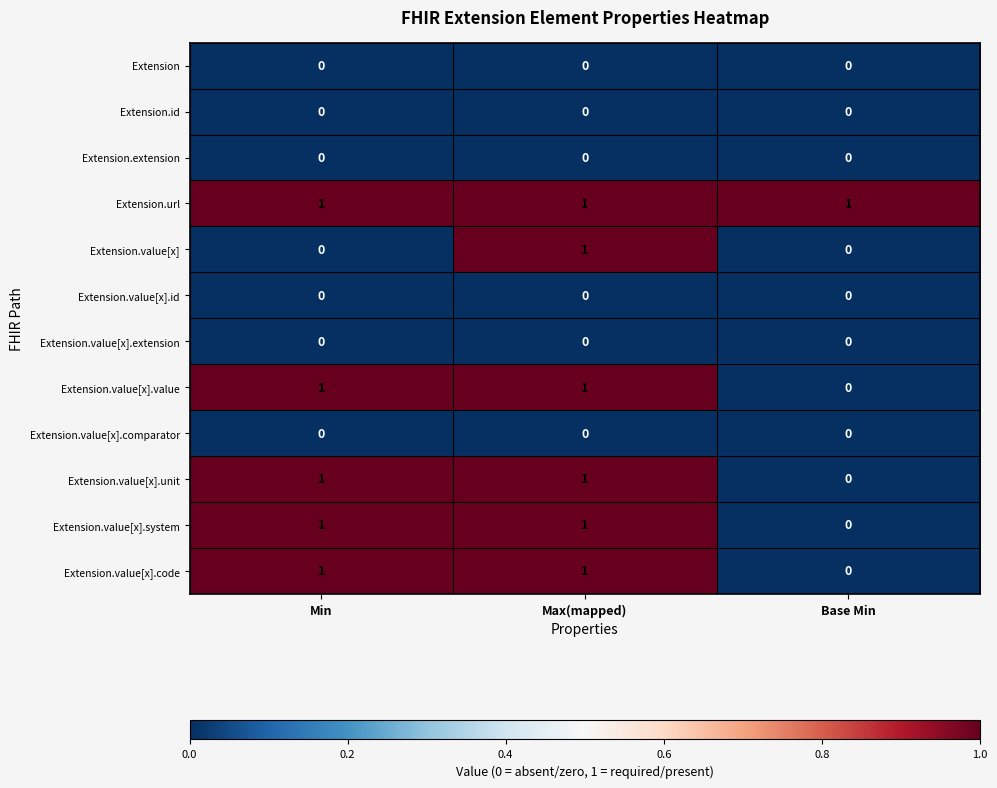

What is the spread (max minus min) of values at Max(mapped)?

1